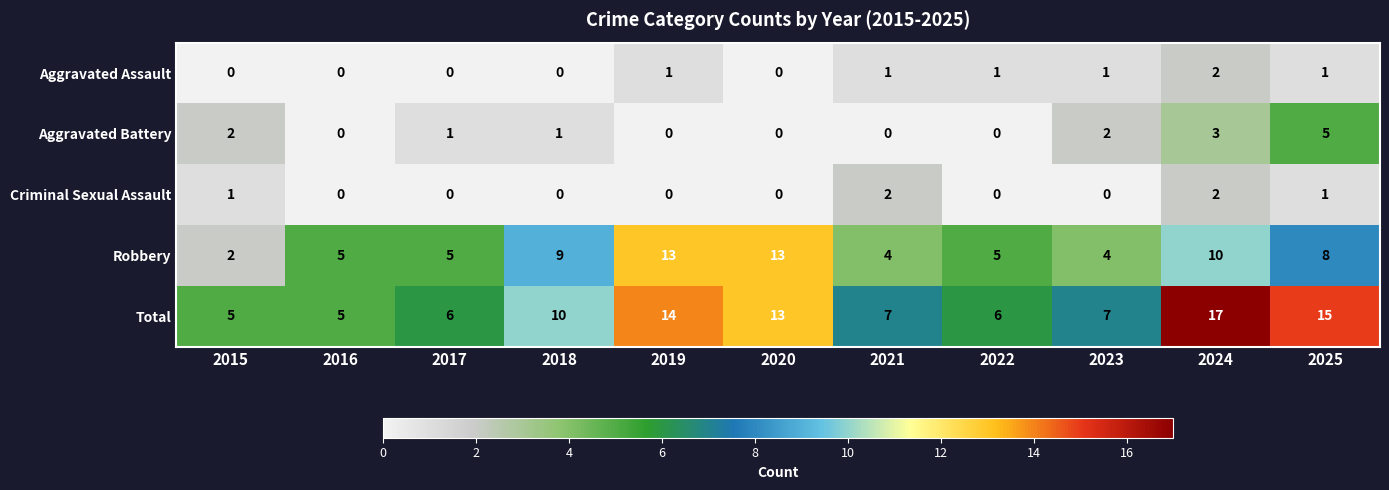

What is the greatest value displayed?

17